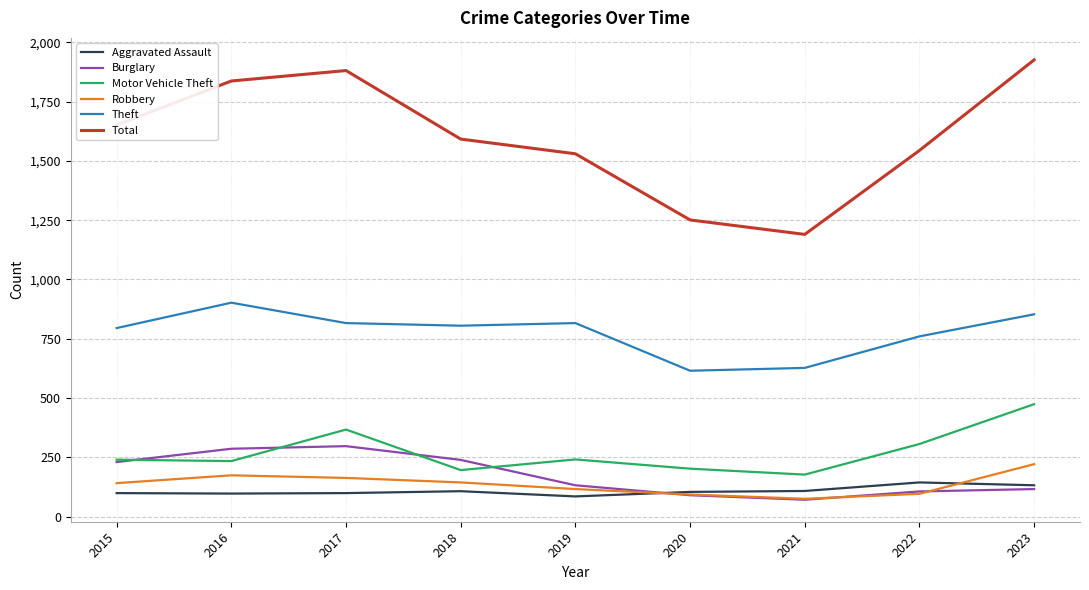

What are all the series names shown in the legend?

Aggravated Assault, Burglary, Motor Vehicle Theft, Robbery, Theft, Total